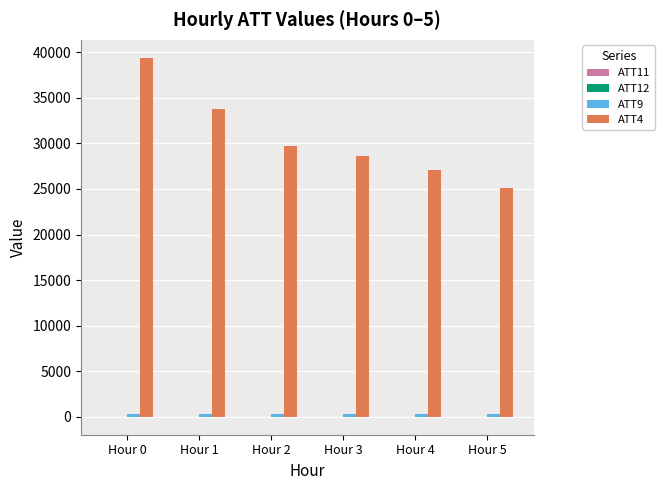

True or false: ATT4 has a value of 39400.0 at Hour 0.

True